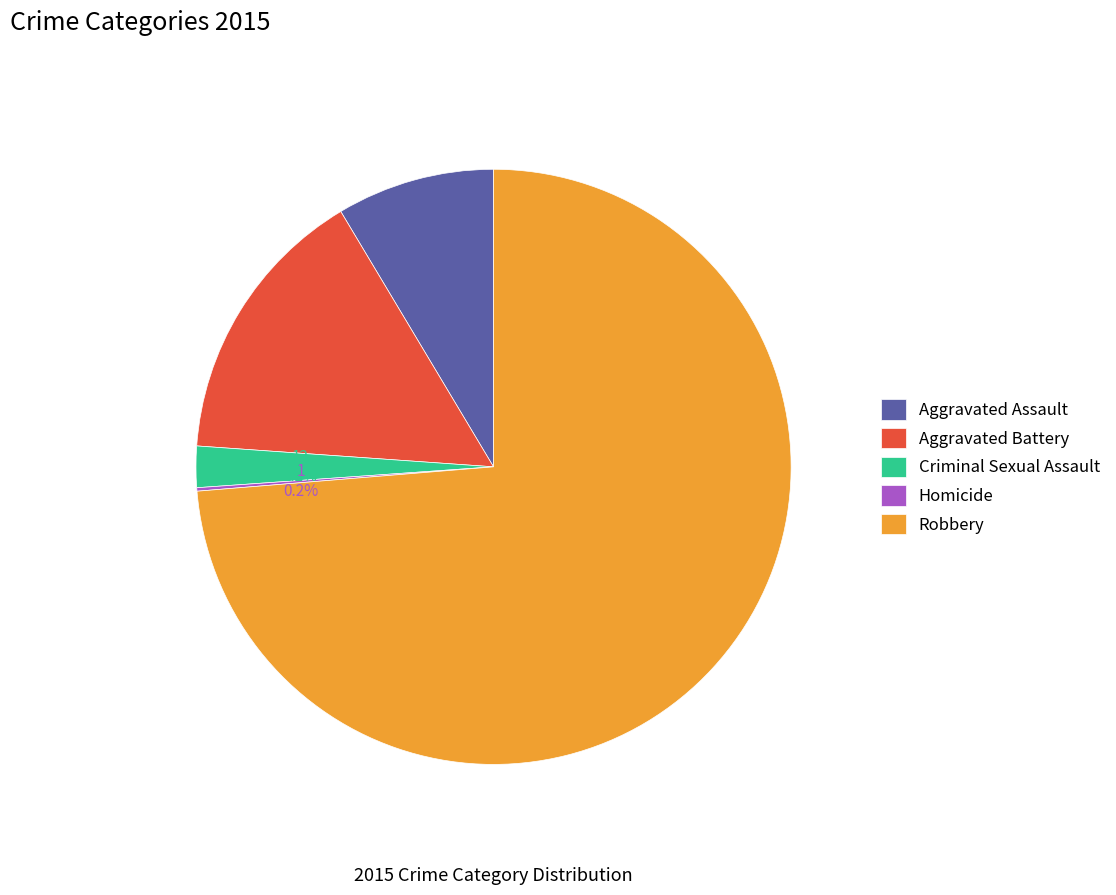

The Aggravated Assault slice represents 9% of the pie. True or false?

True